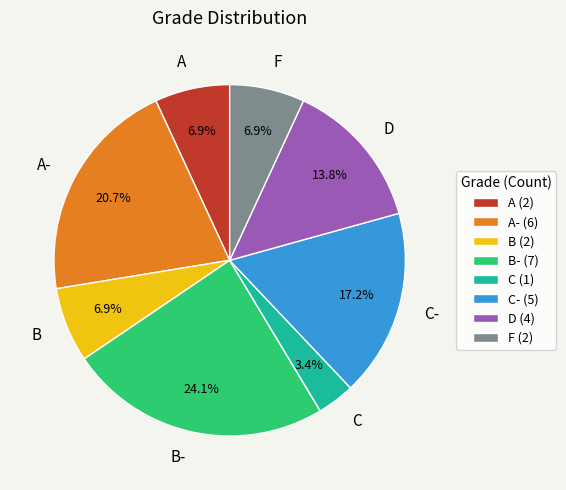

Is the sum of D and B greater than half?

No